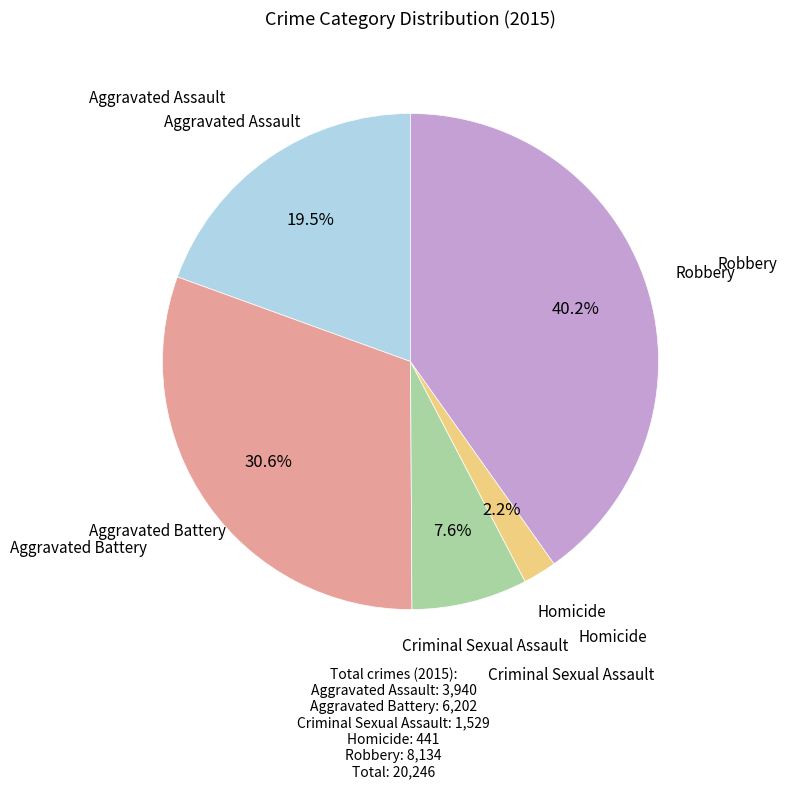

Is there a majority slice in this chart?

No